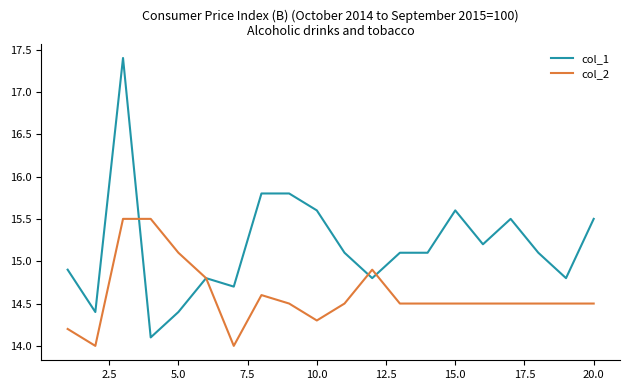

What is the minimum value for col_2?

14.0